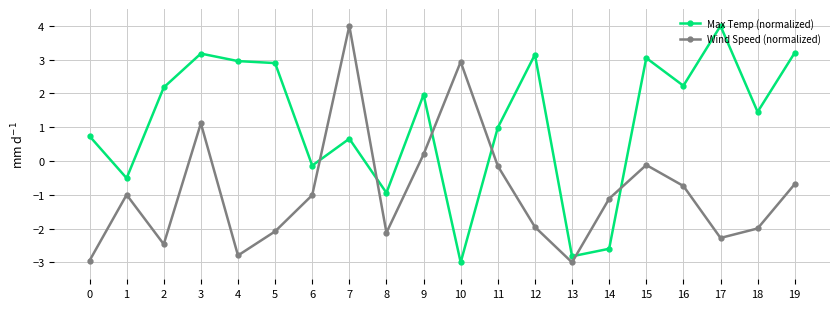

What is the sum of all Max Temp (normalized) values?

22.7